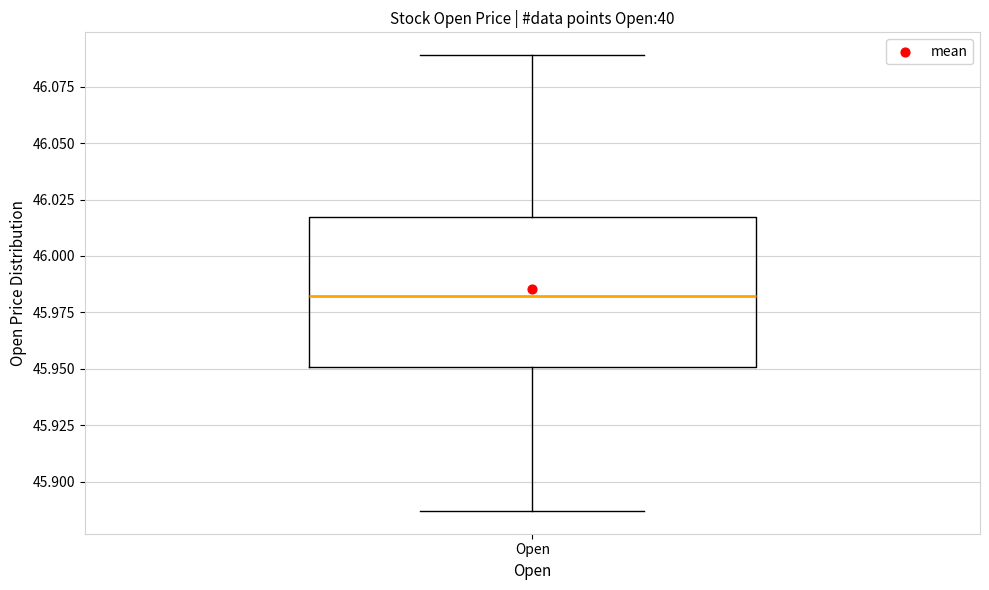

Where does the lower whisker of the box for Open end on the y-axis? The values are not printed on the chart, so give them approximately, as read against the axis.

45.885